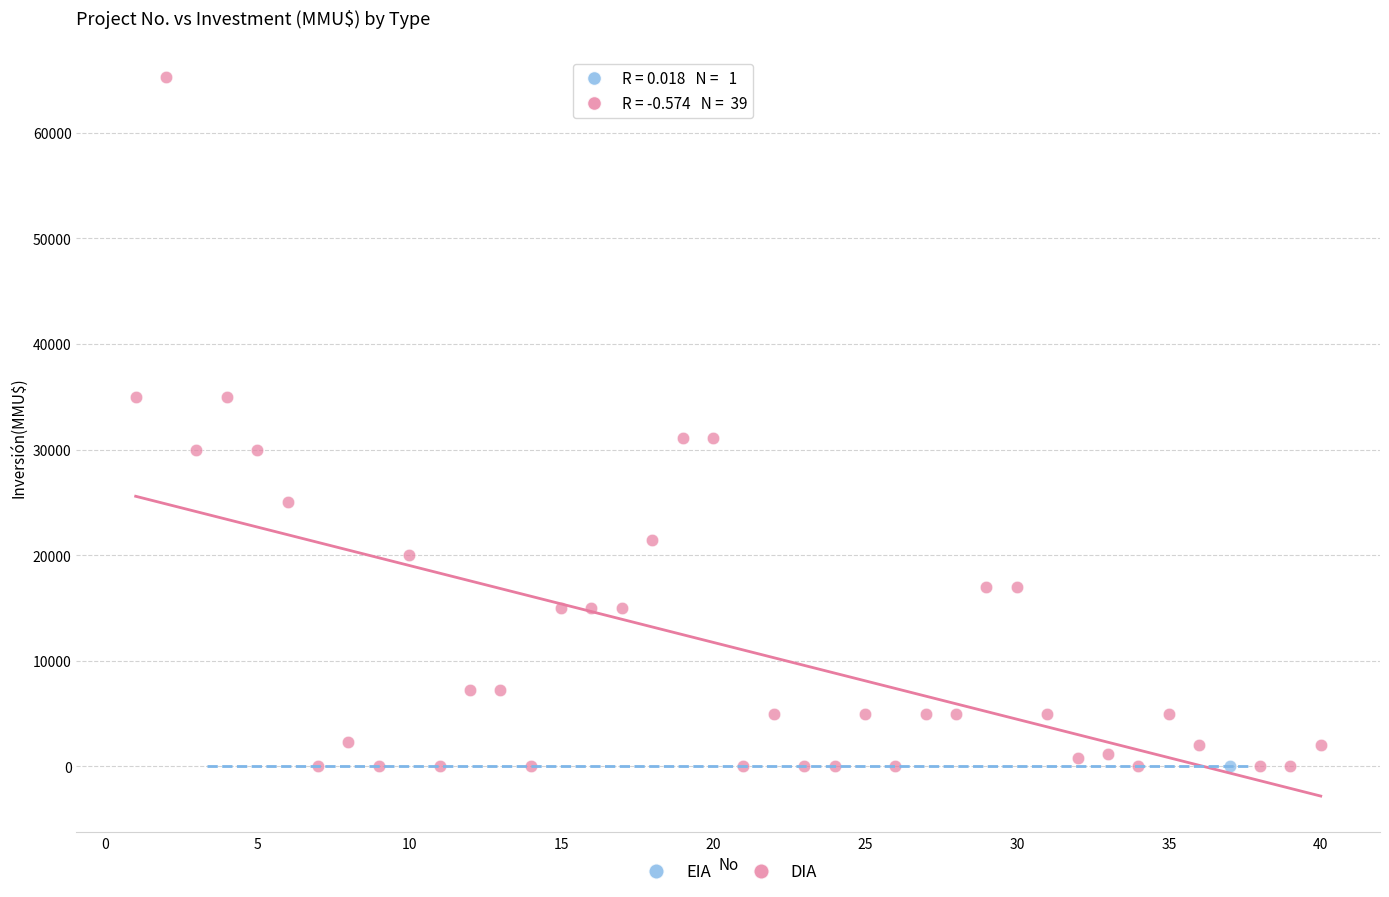

What are all the series names shown in the legend?

EIA, DIA